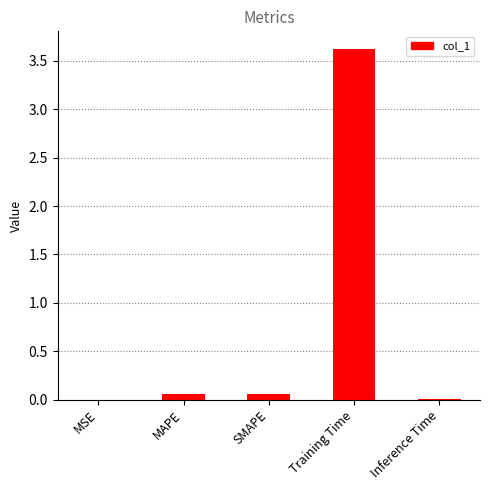

What is the sum of all values?

3.8